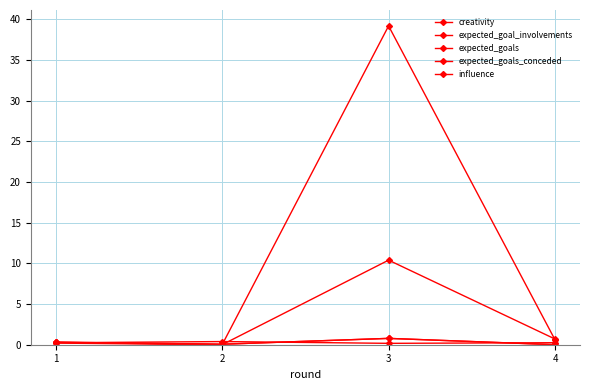

At how many categories does at least one series exceed 0?

4